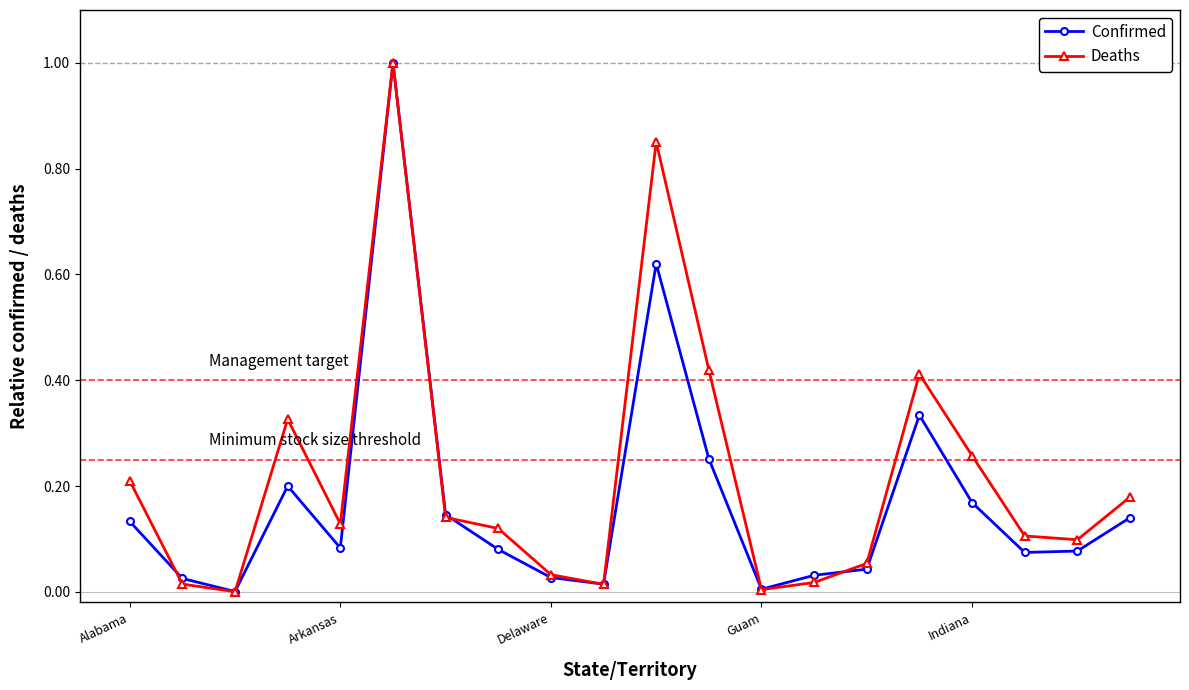

What is the difference between the second highest and second lowest values in the Deaths series?

0.8